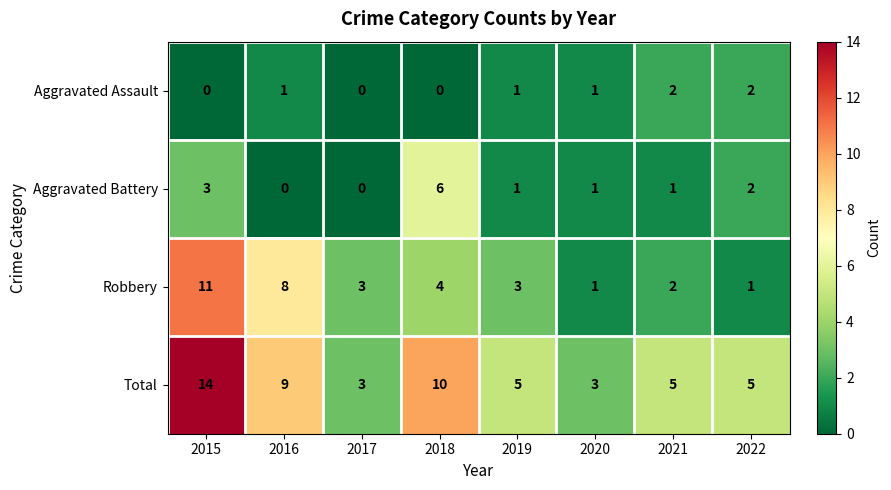

What is the sum of the Aggravated Assault values at 2021 and 2019?

3